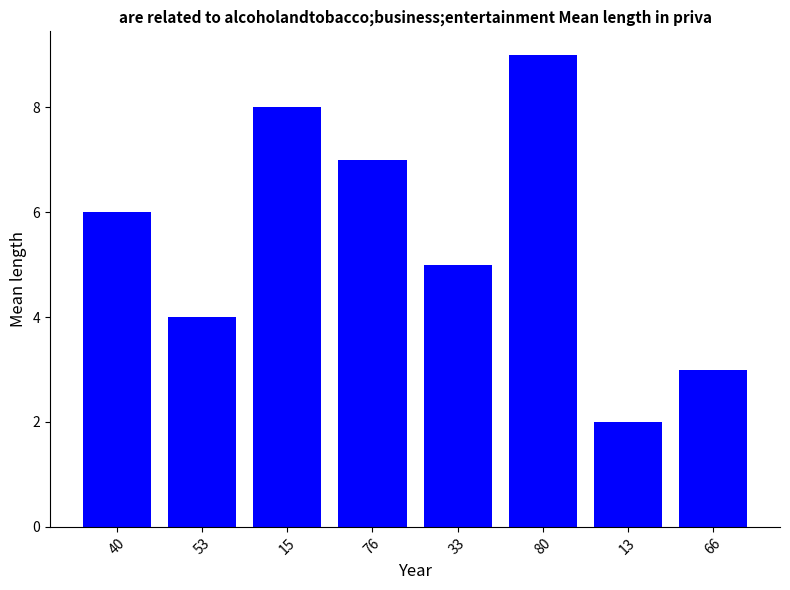

List the labels in order of value, largest first.

80, 15, 76, 40, 33, 53, 66, 13